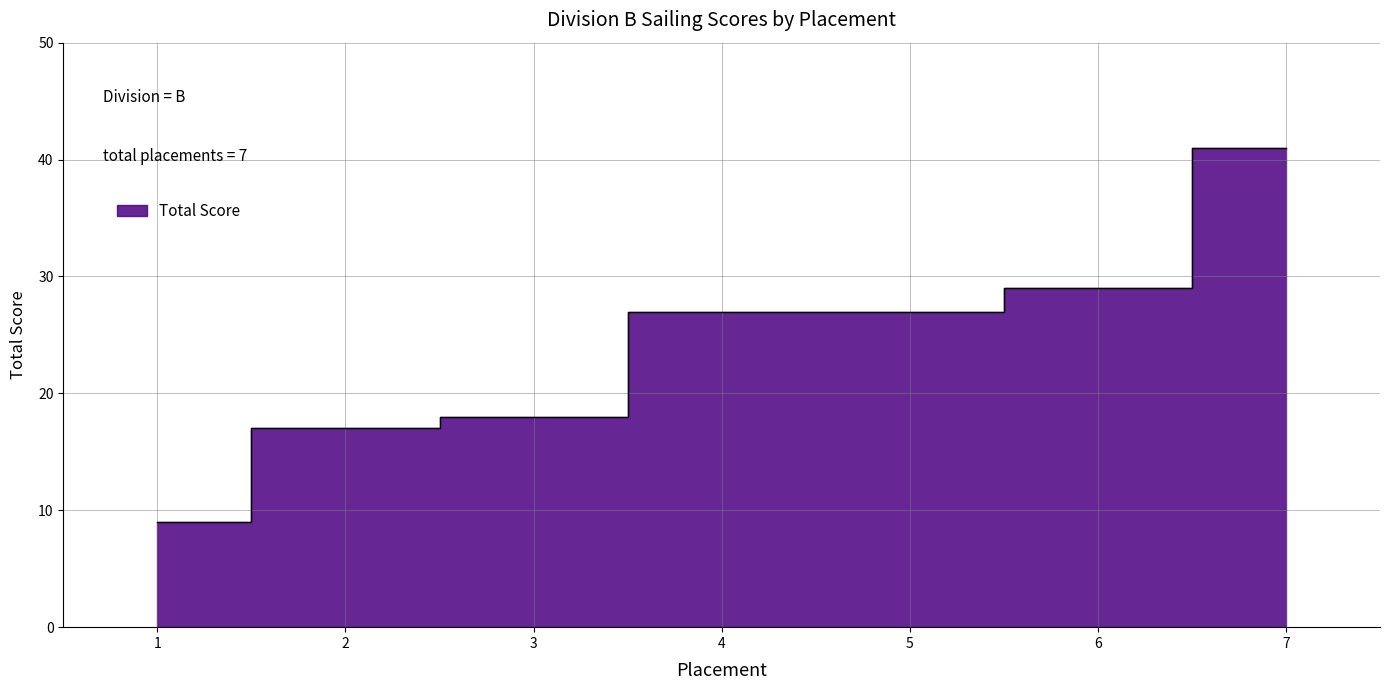

Where is the data nearest to the value 25?

4